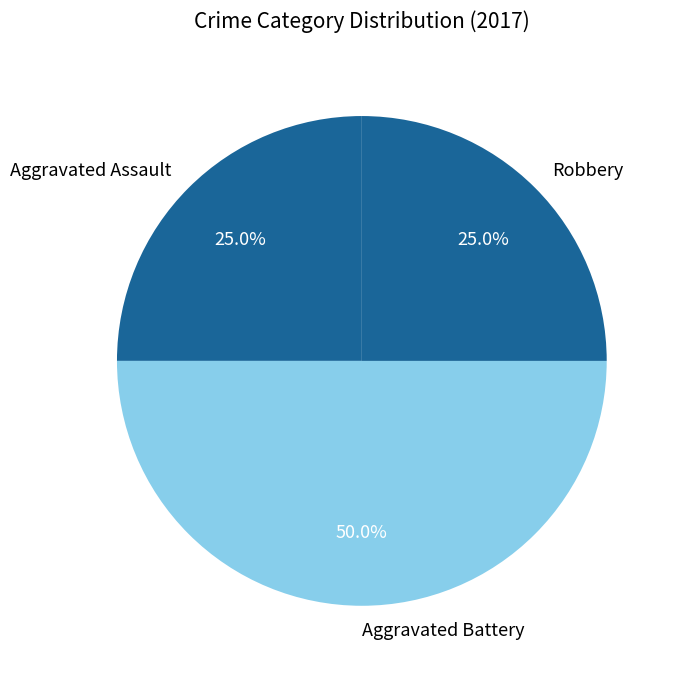

Approximately how many times larger is the value at Robbery compared to Aggravated Battery?

0.5